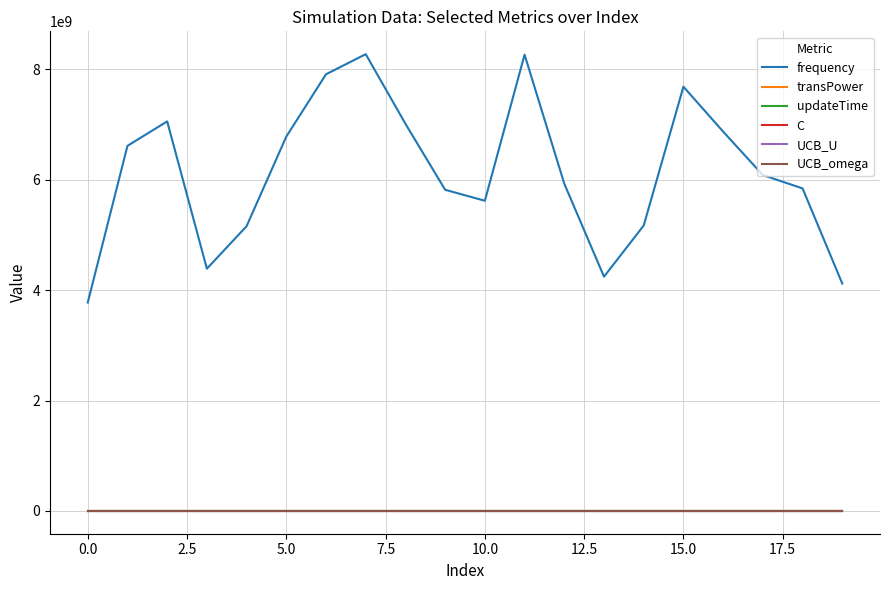

True or false: frequency and C cross at least once.

False